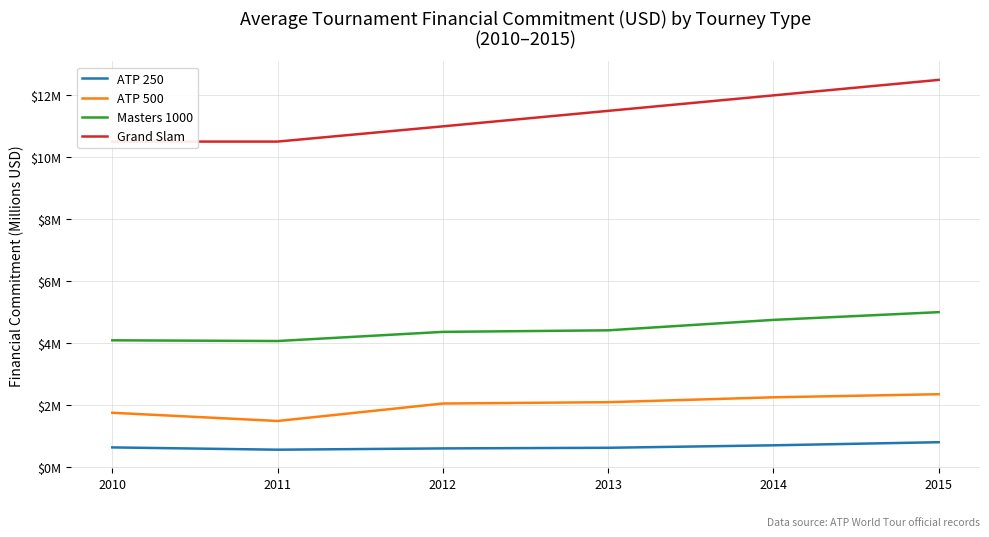

How many categories are shown in the chart?

6